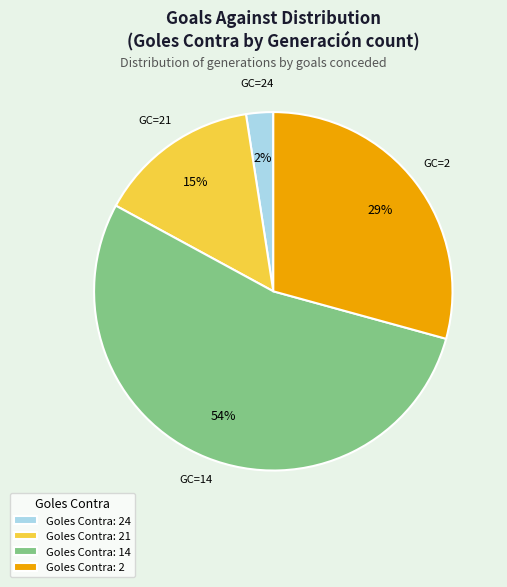

How many segments does this pie chart have?

4